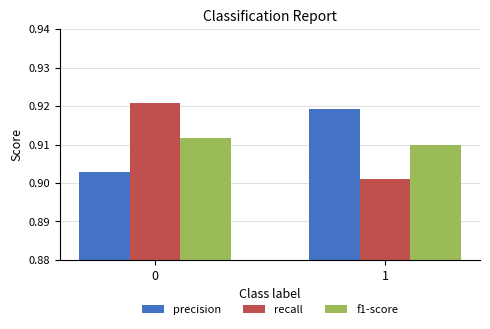

How many f1-score values are between 0 and 1?

2